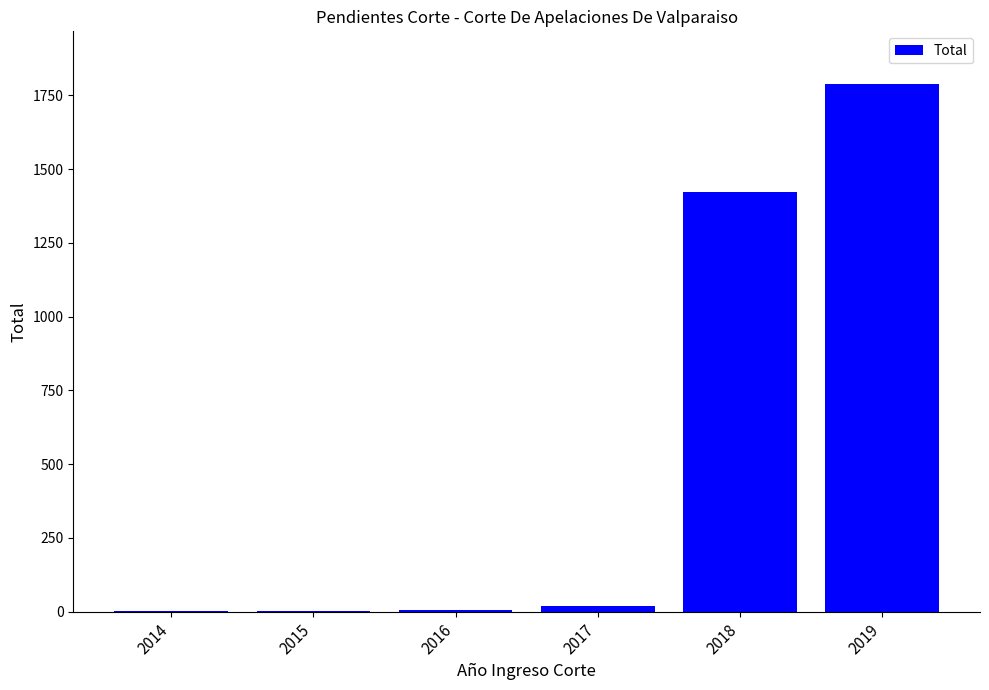

True or false: the data shows 3 at 2015.

True